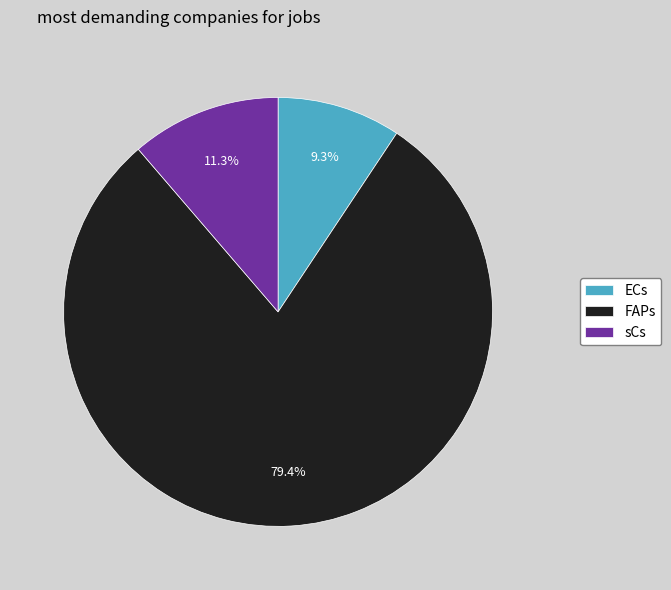

To the nearest percent, what portion does ECs represent?

9%